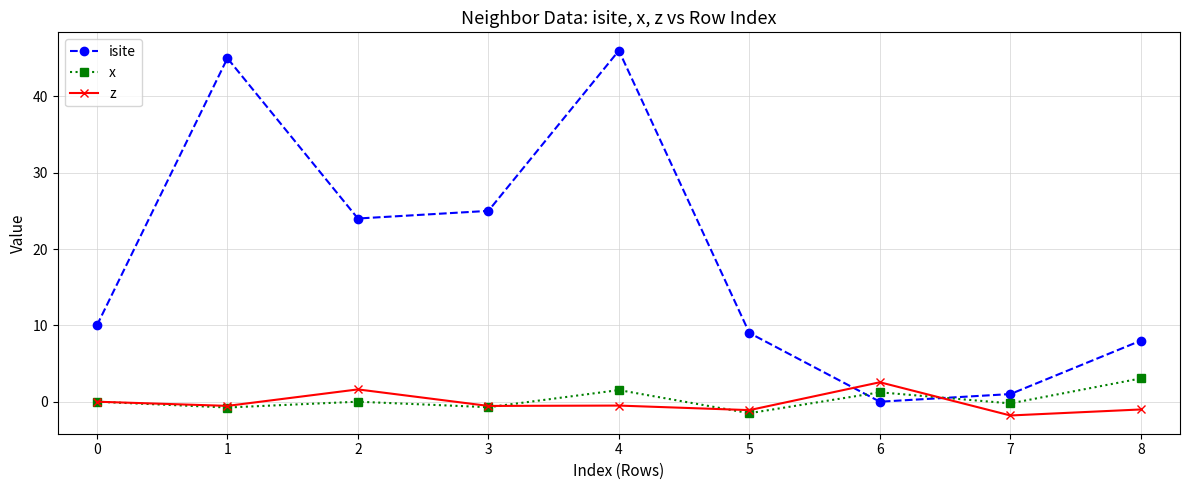

The z series shows 0.9 at 6. True or false?

False